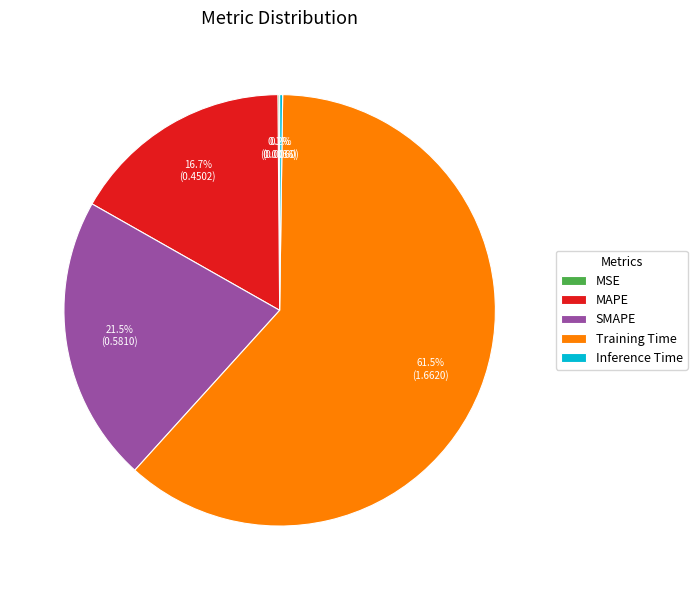

What is the largest slice in the pie chart?

Training Time